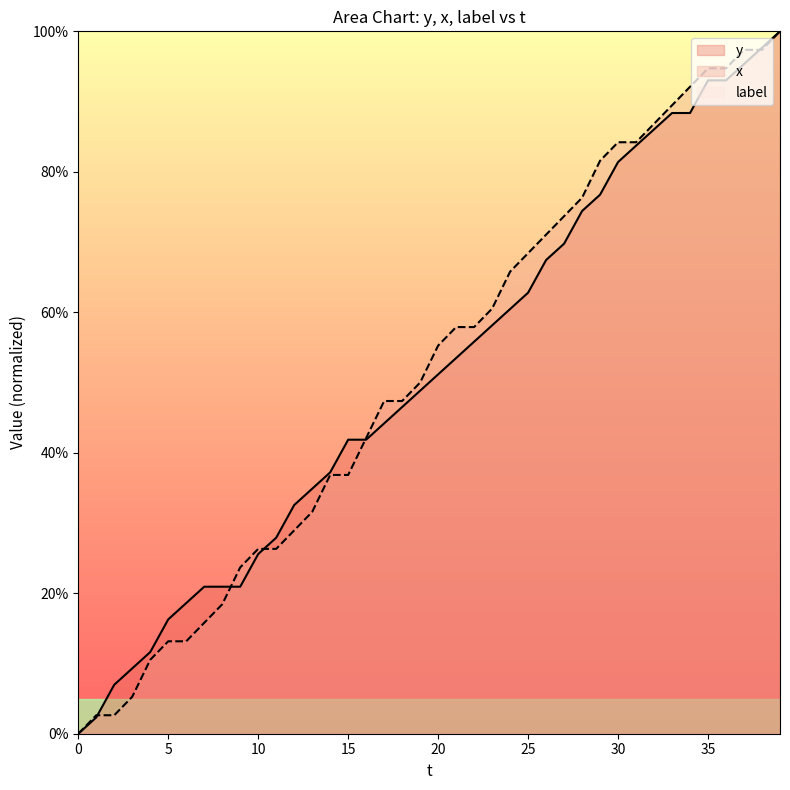

What is the value of the y point at the 7th from the left?

18.6